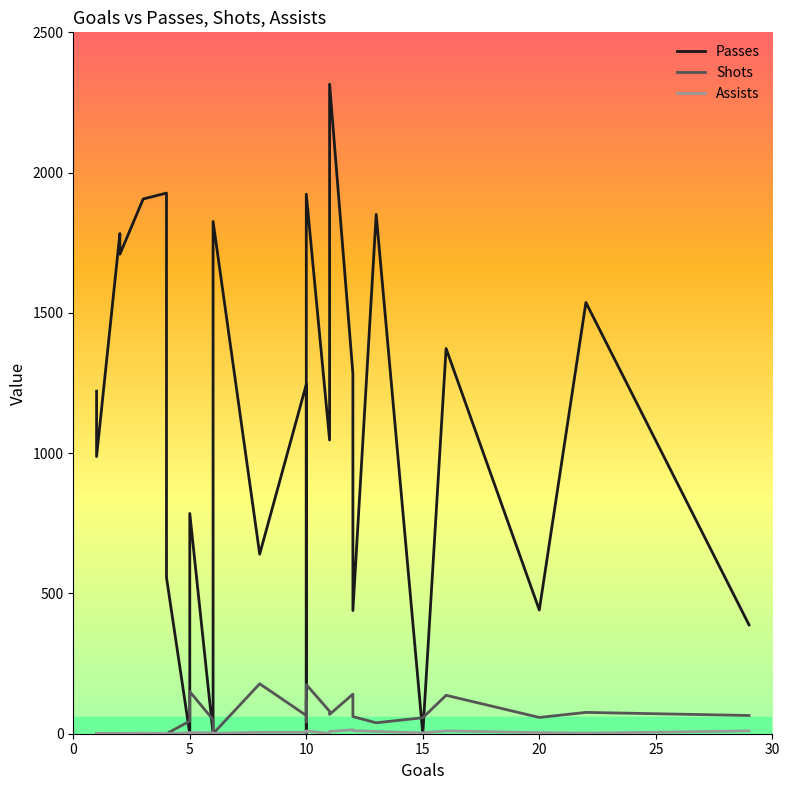

Reading right to left, extract all data points from this chart.

Passes: 388	1537	441	1373	0	1851	439	1284	2315	1047	1923	0	784	1245	640	1826	0	785	0	557	1927	1906	1709	1783	988	1221
Shots: 65	76	58	137	57	39	61	141	69	80	175	42	121	65	178	0	50	150	45	0	0	0	0	0	0	0
Assists: 10	2	4	10	3	8	11	14	8	1	10	5	5	5	5	1	3	4	3	0	1	2	1	0	1	0